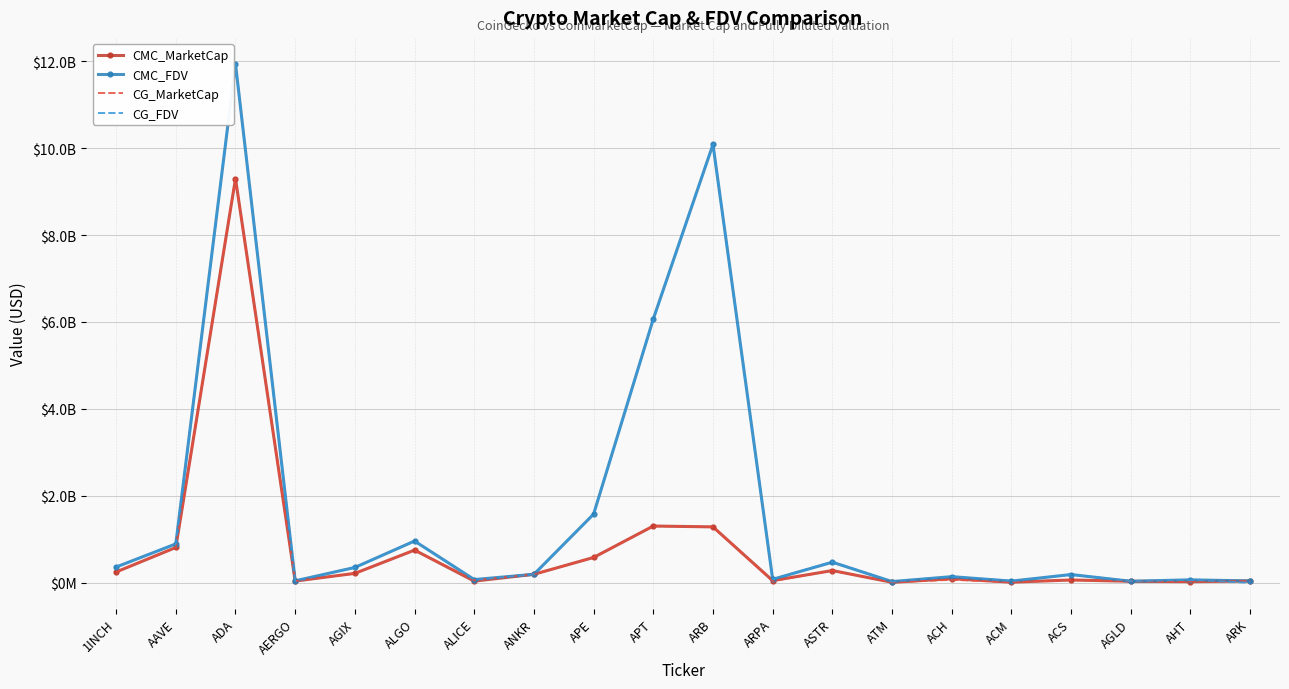

Reading left to right, transcribe all the data shown in this chart.

CMC_MarketCap: 1INCH=0.2	AAVE=0.8	ADA=9.3	AERGO=0.0	AGIX=0.2	ALGO=0.8	ALICE=0.0	ANKR=0.2	APE=0.6	APT=1.3	ARB=1.3	ARPA=0.0	ASTR=0.3	ATM=0.0	ACH=0.1	ACM=0.0	ACS=0.1	AGLD=0.0	AHT=0.0	ARK=0.0
CMC_FDV: 1INCH=0.4	AAVE=0.9	ADA=11.9	AERGO=0.0	AGIX=0.4	ALGO=1.0	ALICE=0.1	ANKR=0.2	APE=1.6	APT=6.1	ARB=10.1	ARPA=0.1	ASTR=0.5	ATM=0.0	ACH=0.1	ACM=0.0	ACS=0.2	AGLD=0.0	AHT=0.1	ARK=0.0
CG_MarketCap: 1INCH=0.2	AAVE=0.8	ADA=9.3	AERGO=0.0	AGIX=0.2	ALGO=0.8	ALICE=0.1	ANKR=0.2	APE=0.6	APT=1.3	ARB=1.3	ARPA=0.0	ASTR=0.3	ATM=0.0	ACH=0.1	ACM=0.0	ACS=0.1	AGLD=0.0	AHT=0.0	ARK=0.0
CG_FDV: 1INCH=0.4	AAVE=0.9	ADA=11.9	AERGO=0.0	AGIX=0.4	ALGO=1.0	ALICE=0.1	ANKR=0.2	APE=1.6	APT=6.1	ARB=10.1	ARPA=0.1	ASTR=0.5	ATM=0.0	ACH=0.1	ACM=0.0	ACS=0.2	AGLD=0.0	AHT=0.1	ARK=0.0